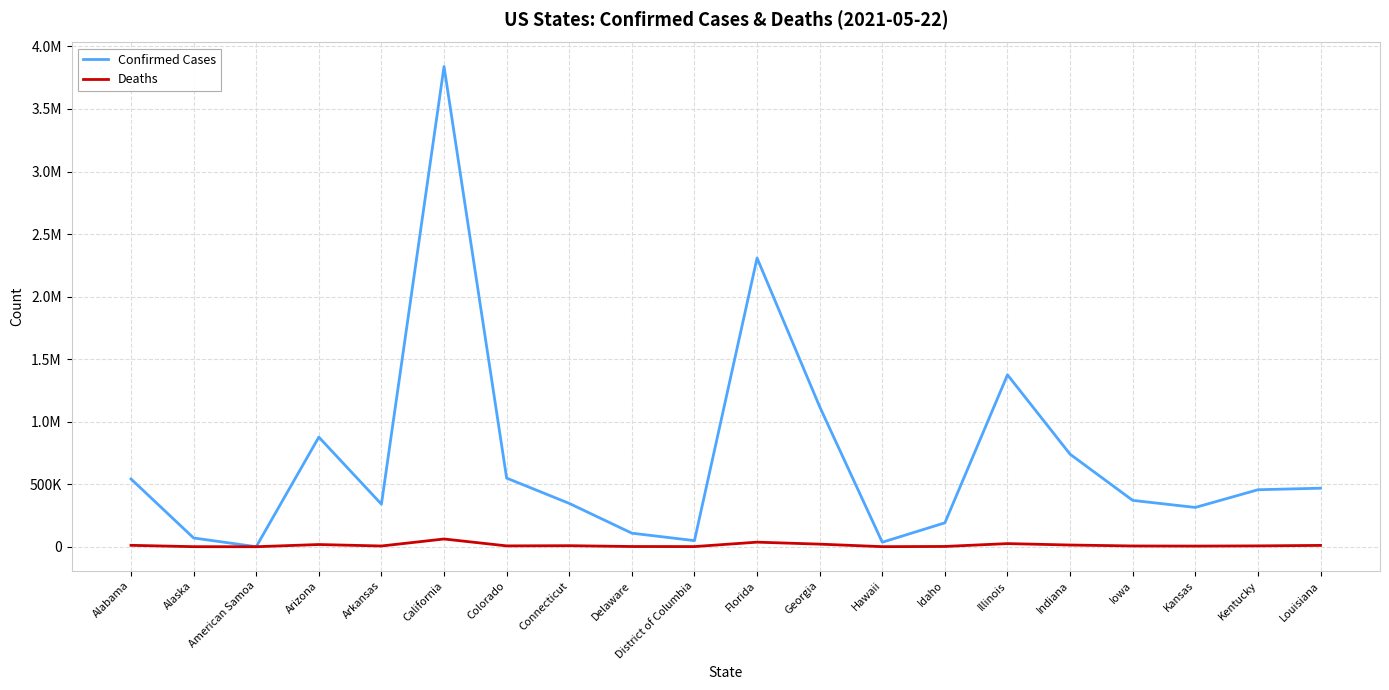

What are all the series names shown in the legend?

Confirmed Cases, Deaths